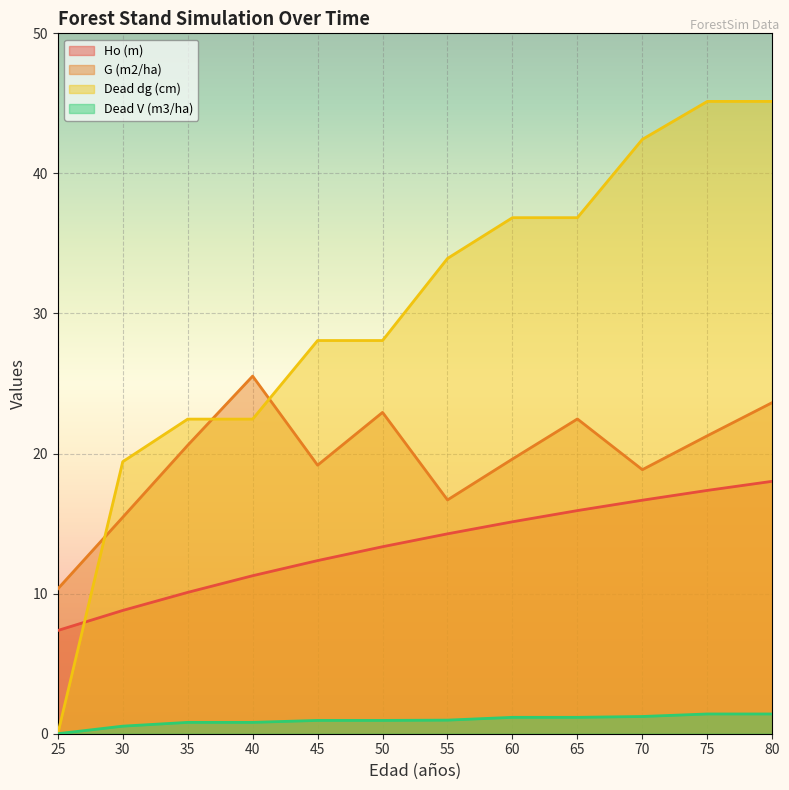

How many series are shown in this chart?

4